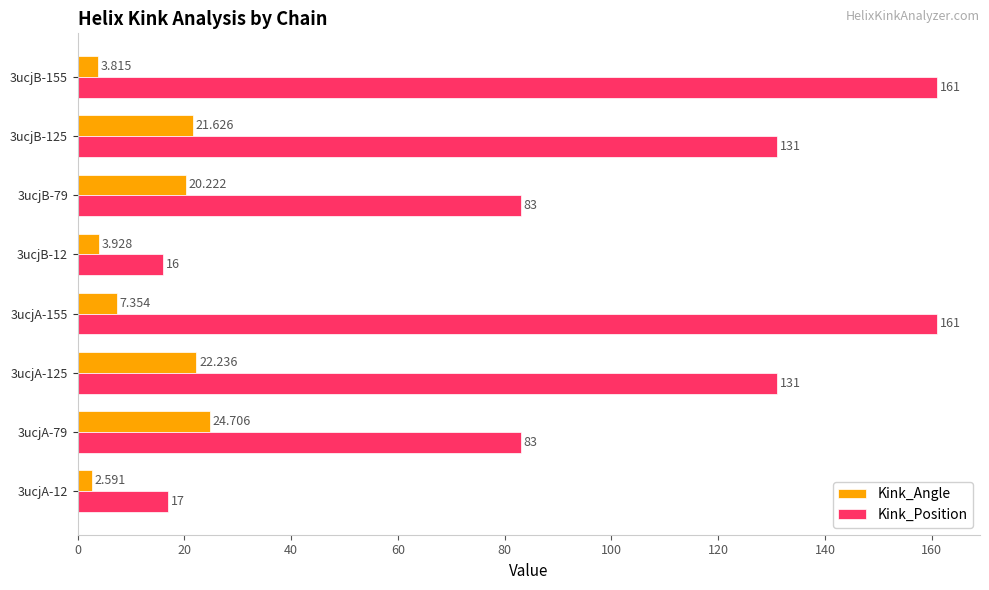

Is the value of Kink_Angle at 3ucjA-125 greater than the value of Kink_Position at 3ucjA-155?

No